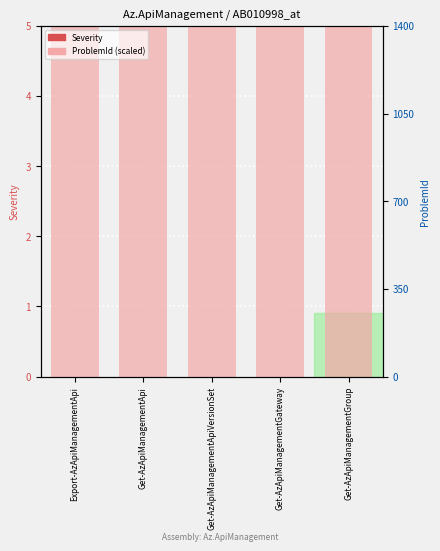

Reading left to right, extract all data points from this chart.

ProblemId (scaled): Export-AzApiManagementApi=5	Get-AzApiManagementApi=5	Get-AzApiManagementApiVersionSet=5	Get-AzApiManagementGateway=5	Get-AzApiManagementGroup=5
Severity: Export-AzApiManagementApi=0	Get-AzApiManagementApi=0	Get-AzApiManagementApiVersionSet=0	Get-AzApiManagementGateway=0	Get-AzApiManagementGroup=0